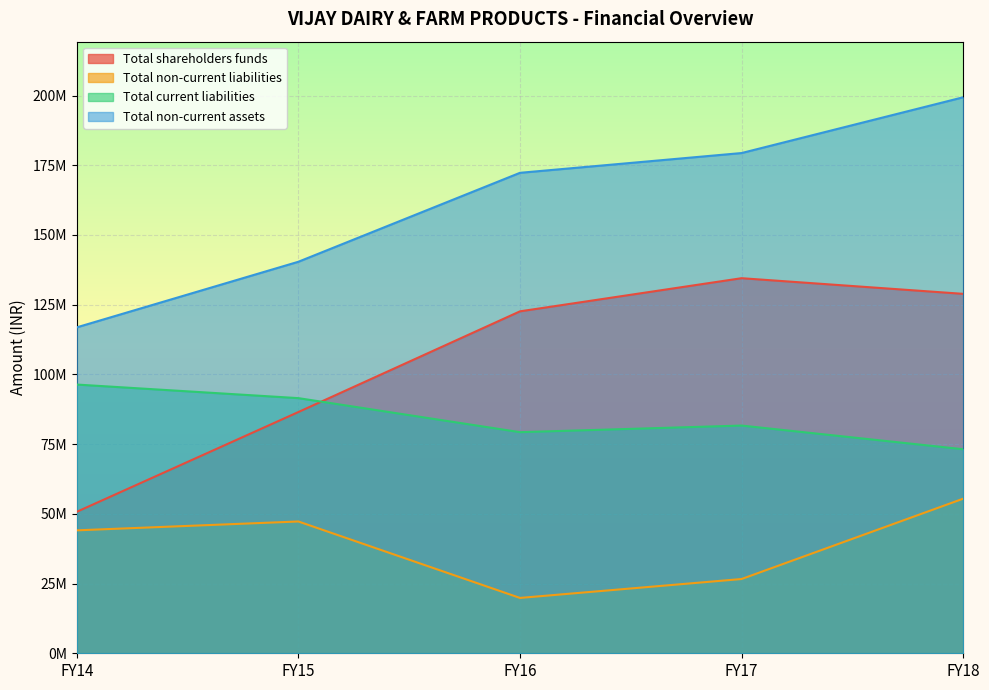

Which series has the largest range (max minus min)?

Total shareholders funds